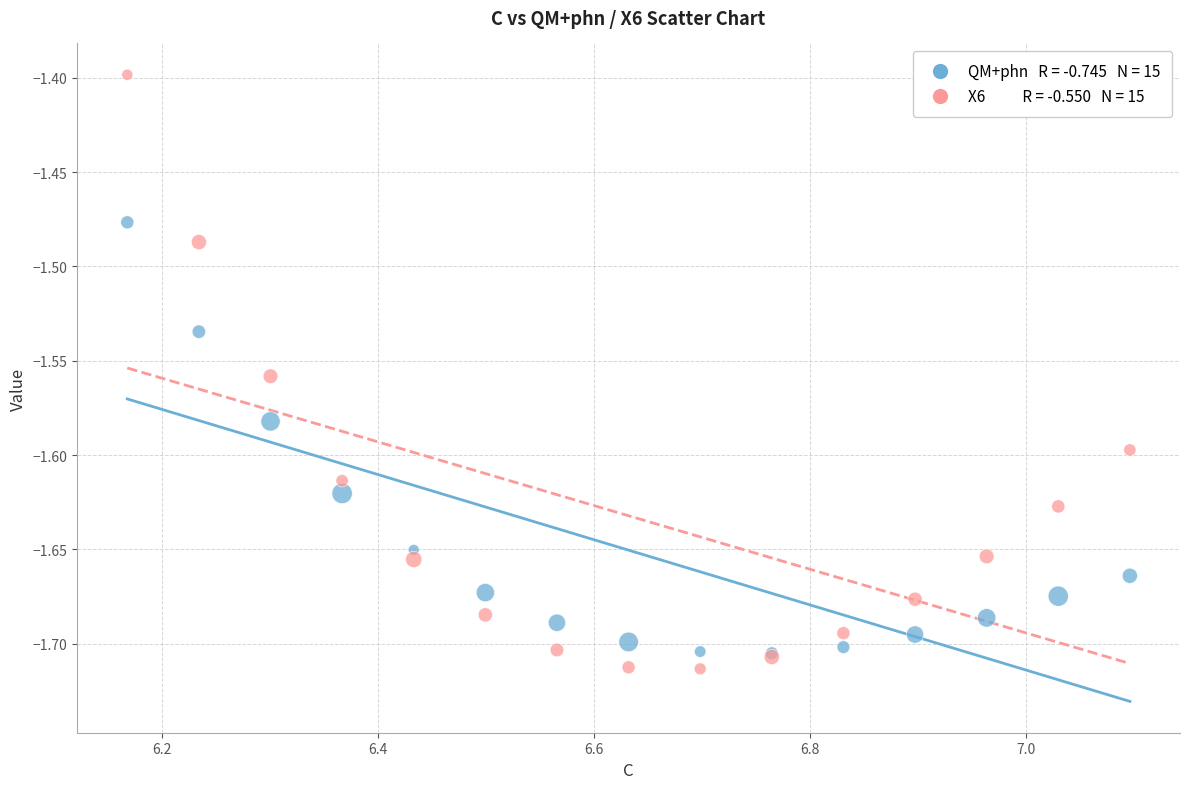

Across all series, what Y value is closest to -1?

-1.4